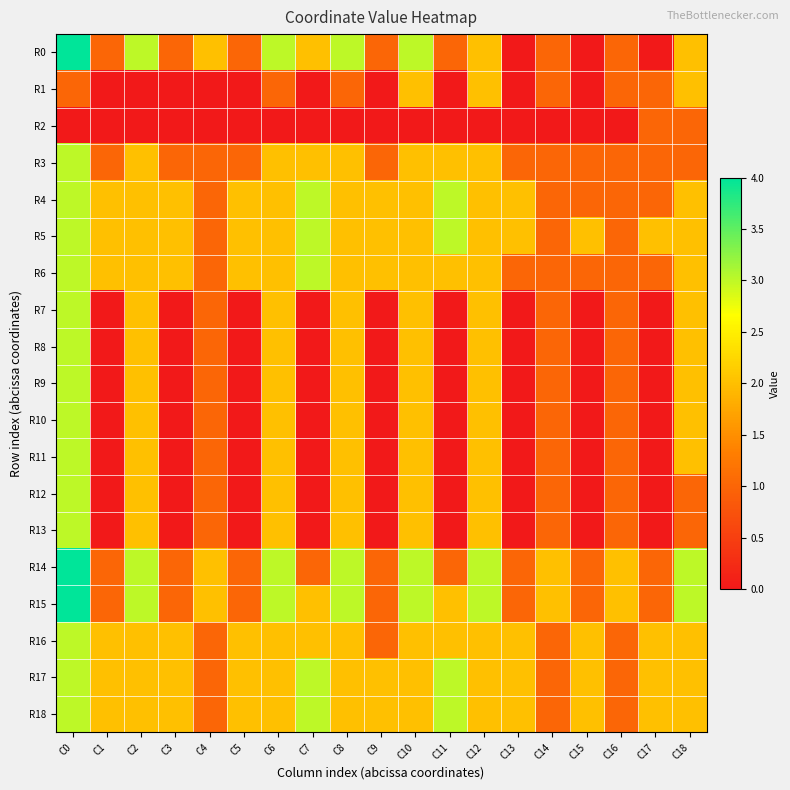

Reading left to right, what are all the values shown in this chart?

R0: C0=4	C1=1	C2=3	C3=1	C4=2	C5=1	C6=3	C7=2	C8=3	C9=1	C10=3	C11=1	C12=2	C13=0	C14=1	C15=0	C16=1	C17=0	C18=2
R1: C0=1	C1=0	C2=0	C3=0	C4=0	C5=0	C6=1	C7=0	C8=1	C9=0	C10=2	C11=0	C12=2	C13=0	C14=1	C15=0	C16=1	C17=1	C18=2
R2: C0=0	C1=0	C2=0	C3=0	C4=0	C5=0	C6=0	C7=0	C8=0	C9=0	C10=0	C11=0	C12=0	C13=0	C14=0	C15=0	C16=0	C17=1	C18=1
R3: C0=3	C1=1	C2=2	C3=1	C4=1	C5=1	C6=2	C7=2	C8=2	C9=1	C10=2	C11=2	C12=2	C13=1	C14=1	C15=1	C16=1	C17=1	C18=1
R4: C0=3	C1=2	C2=2	C3=2	C4=1	C5=2	C6=2	C7=3	C8=2	C9=2	C10=2	C11=3	C12=2	C13=2	C14=1	C15=1	C16=1	C17=1	C18=2
R5: C0=3	C1=2	C2=2	C3=2	C4=1	C5=2	C6=2	C7=3	C8=2	C9=2	C10=2	C11=3	C12=2	C13=2	C14=1	C15=2	C16=1	C17=2	C18=2
R6: C0=3	C1=2	C2=2	C3=2	C4=1	C5=2	C6=2	C7=3	C8=2	C9=2	C10=2	C11=2	C12=2	C13=1	C14=1	C15=1	C16=1	C17=1	C18=2
R7: C0=3	C1=0	C2=2	C3=0	C4=1	C5=0	C6=2	C7=0	C8=2	C9=0	C10=2	C11=0	C12=2	C13=0	C14=1	C15=0	C16=1	C17=0	C18=2
R8: C0=3	C1=0	C2=2	C3=0	C4=1	C5=0	C6=2	C7=0	C8=2	C9=0	C10=2	C11=0	C12=2	C13=0	C14=1	C15=0	C16=1	C17=0	C18=2
R9: C0=3	C1=0	C2=2	C3=0	C4=1	C5=0	C6=2	C7=0	C8=2	C9=0	C10=2	C11=0	C12=2	C13=0	C14=1	C15=0	C16=1	C17=0	C18=2
R10: C0=3	C1=0	C2=2	C3=0	C4=1	C5=0	C6=2	C7=0	C8=2	C9=0	C10=2	C11=0	C12=2	C13=0	C14=1	C15=0	C16=1	C17=0	C18=2
R11: C0=3	C1=0	C2=2	C3=0	C4=1	C5=0	C6=2	C7=0	C8=2	C9=0	C10=2	C11=0	C12=2	C13=0	C14=1	C15=0	C16=1	C17=0	C18=2
R12: C0=3	C1=0	C2=2	C3=0	C4=1	C5=0	C6=2	C7=0	C8=2	C9=0	C10=2	C11=0	C12=2	C13=0	C14=1	C15=0	C16=1	C17=0	C18=1
R13: C0=3	C1=0	C2=2	C3=0	C4=1	C5=0	C6=2	C7=0	C8=2	C9=0	C10=2	C11=0	C12=2	C13=0	C14=1	C15=0	C16=1	C17=0	C18=1
R14: C0=4	C1=1	C2=3	C3=1	C4=2	C5=1	C6=3	C7=1	C8=3	C9=1	C10=3	C11=1	C12=3	C13=1	C14=2	C15=1	C16=2	C17=1	C18=3
R15: C0=4	C1=1	C2=3	C3=1	C4=2	C5=1	C6=3	C7=2	C8=3	C9=1	C10=3	C11=2	C12=3	C13=1	C14=2	C15=1	C16=2	C17=1	C18=3
R16: C0=3	C1=2	C2=2	C3=2	C4=1	C5=2	C6=2	C7=2	C8=2	C9=1	C10=2	C11=2	C12=2	C13=2	C14=1	C15=2	C16=1	C17=2	C18=2
R17: C0=3	C1=2	C2=2	C3=2	C4=1	C5=2	C6=2	C7=3	C8=2	C9=2	C10=2	C11=3	C12=2	C13=2	C14=1	C15=2	C16=1	C17=2	C18=2
R18: C0=3	C1=2	C2=2	C3=2	C4=1	C5=2	C6=2	C7=3	C8=2	C9=2	C10=2	C11=3	C12=2	C13=2	C14=1	C15=2	C16=1	C17=2	C18=2